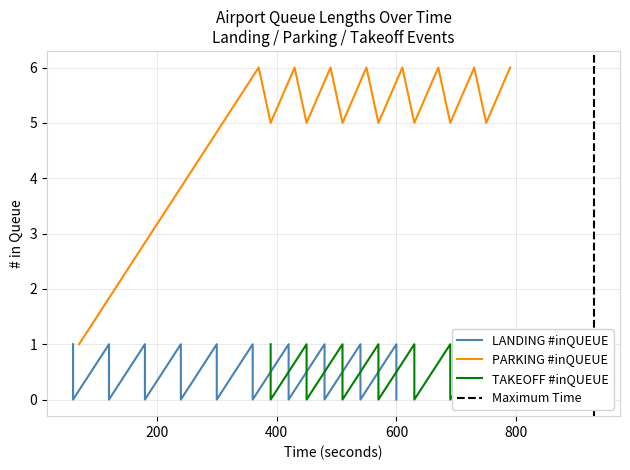

What is the maximum value for PARKING #inQUEUE?

6